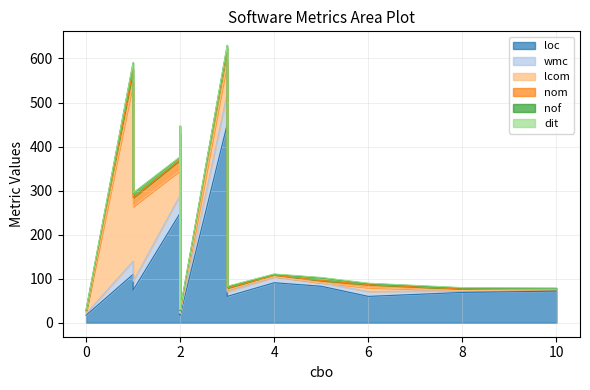

Where is the first local maximum for lcom?

1